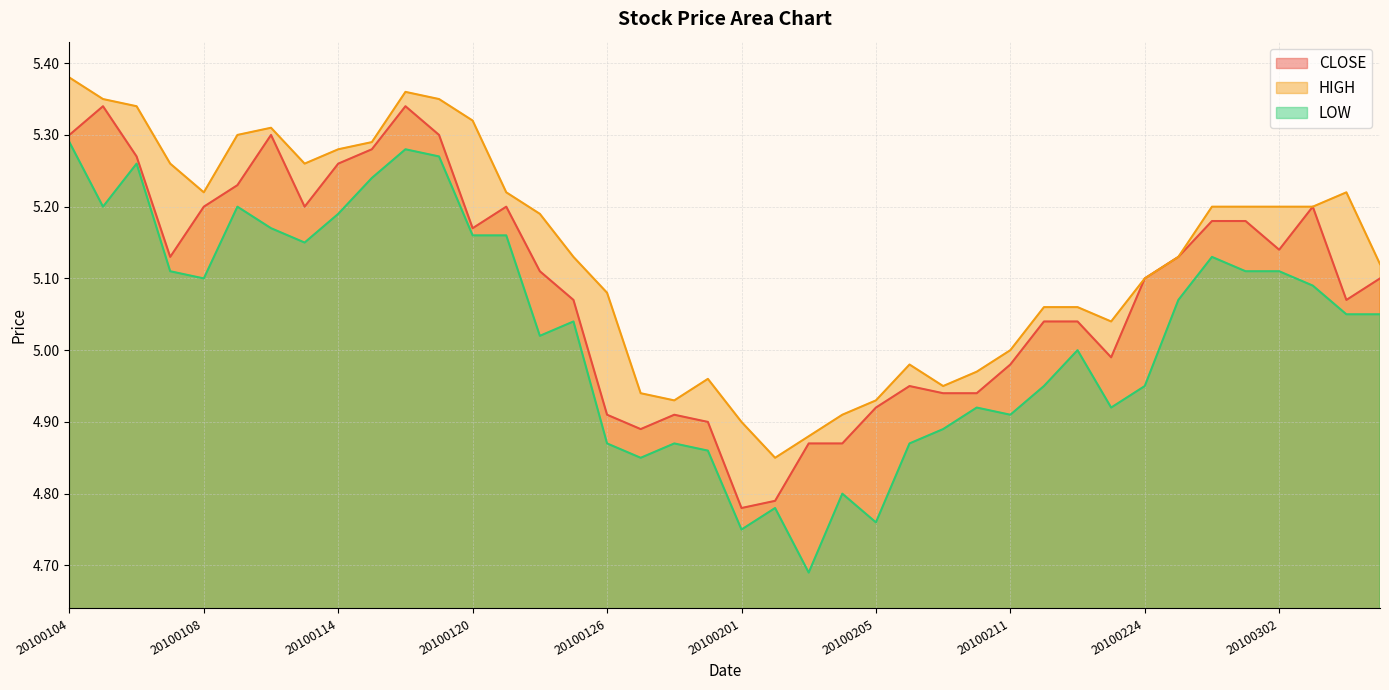

At how many categories does at least one series exceed 4?

40